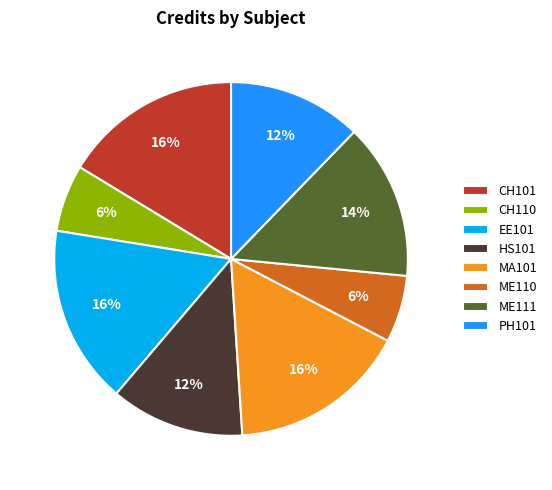

Do PH101 and CH101 together represent more than half of the pie?

No